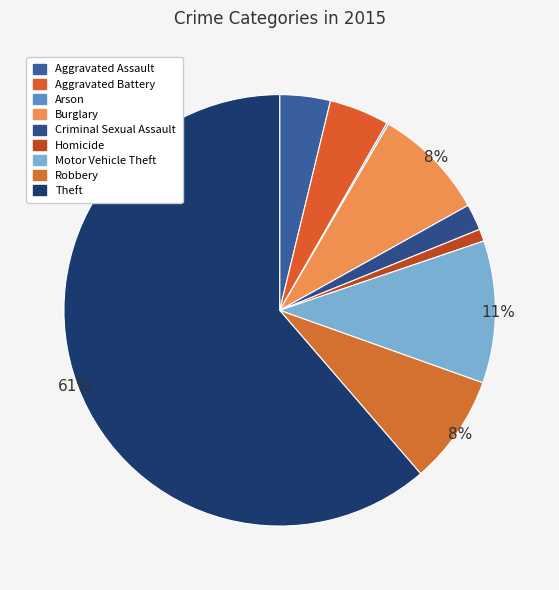

Which slice represents more than half of the pie?

Theft